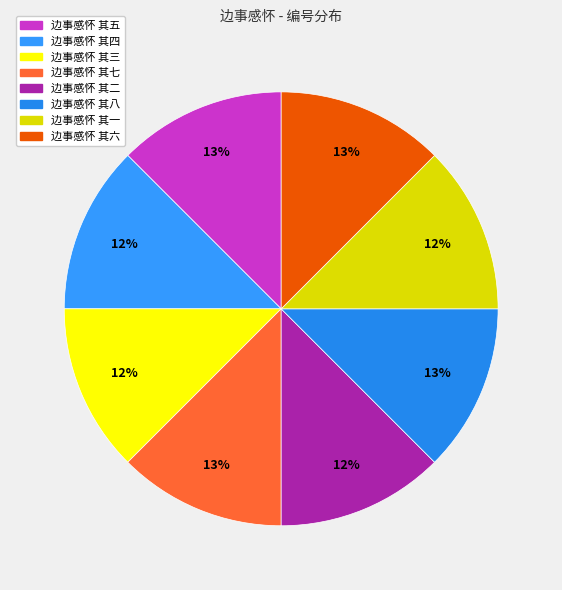

To the nearest percent, what is the combined percentage of 边事感怀 其一 and 边事感怀 其七?

25%